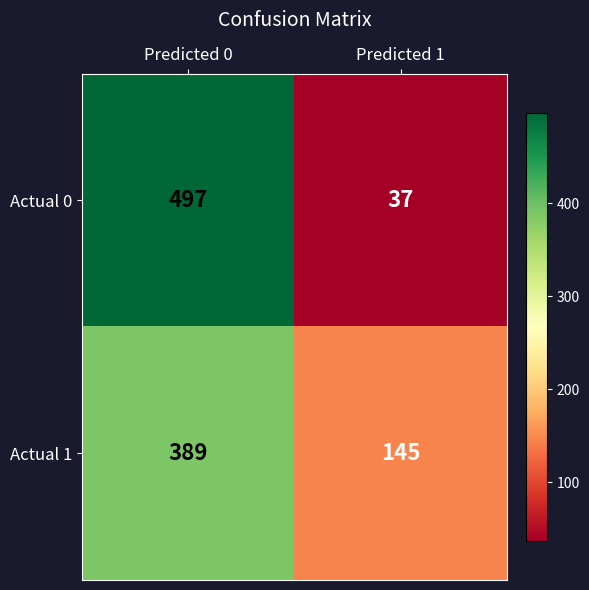

What is the sum of all Actual 1 values?

534